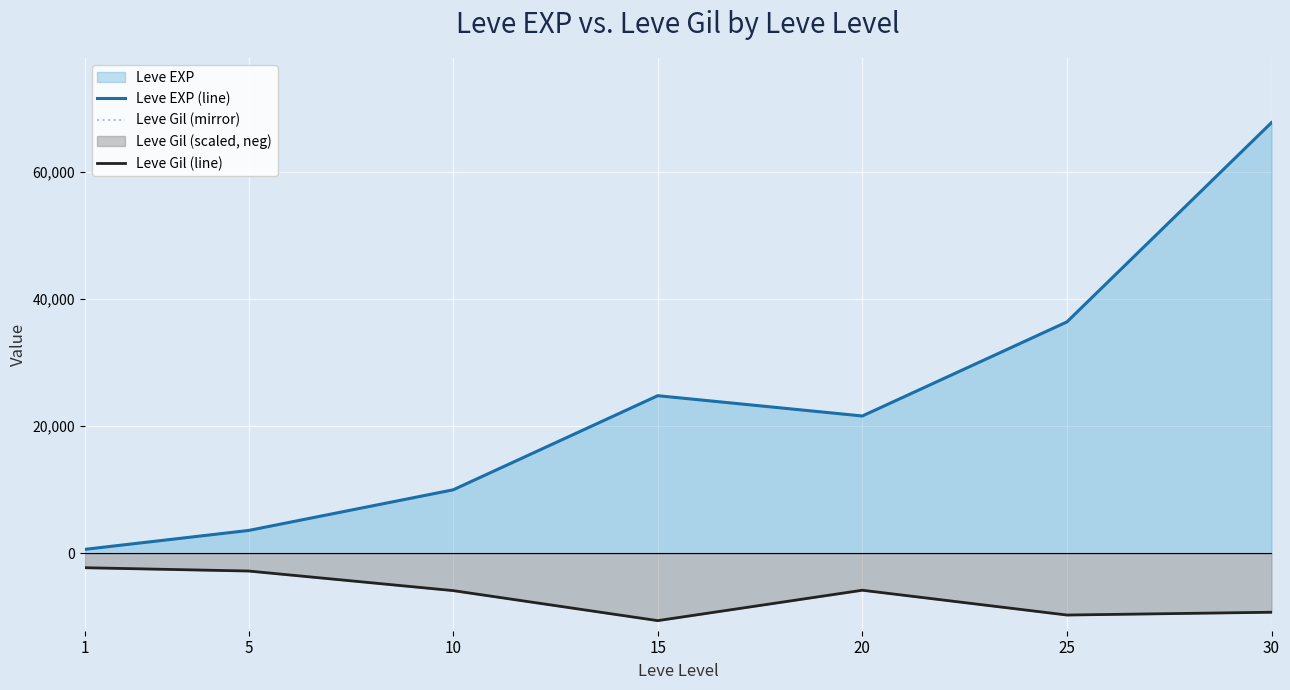

What is the highest value of the Leve Gil (line) series?

-2260